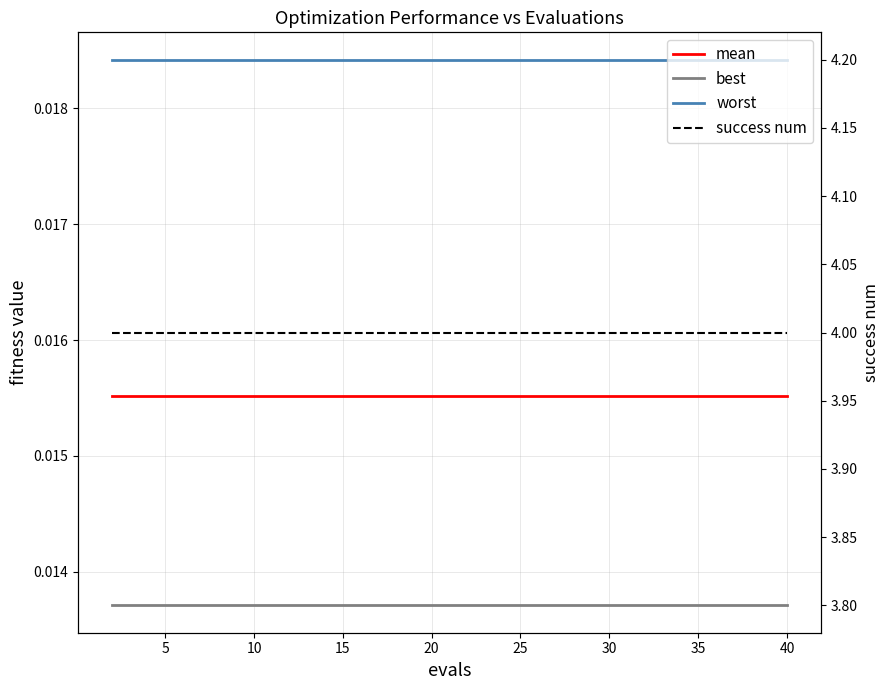

True or false: best has more than 0 points higher than both neighbors.

False